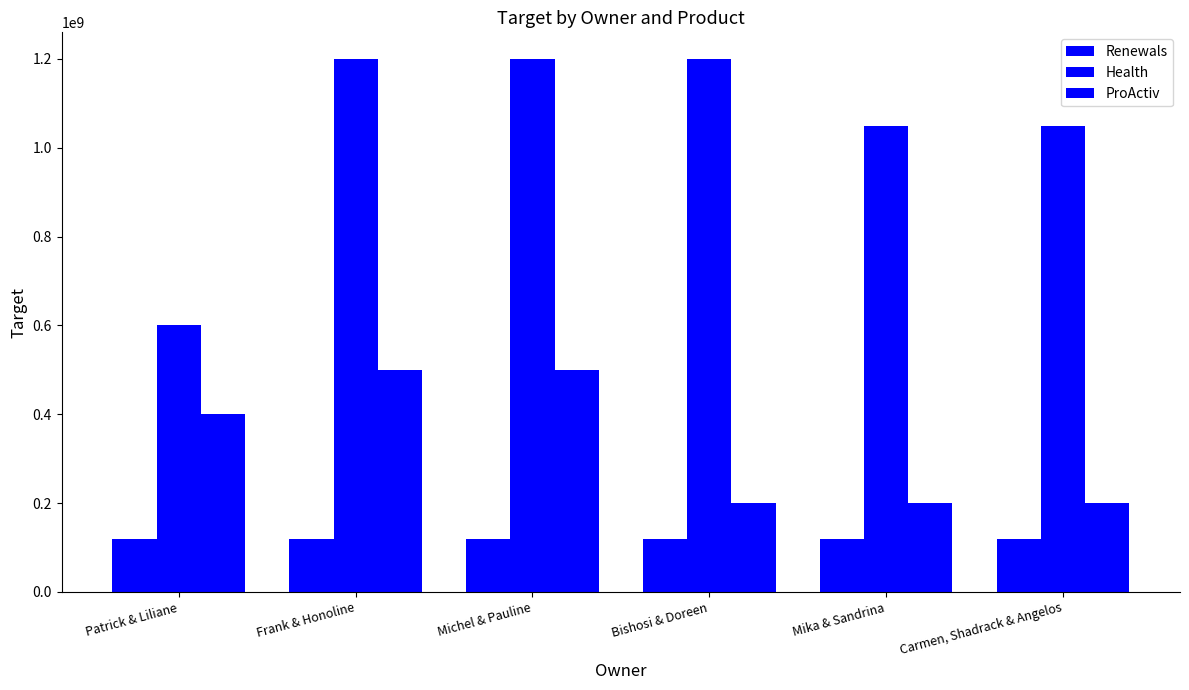

What is the sum of all Renewals values?

719288700